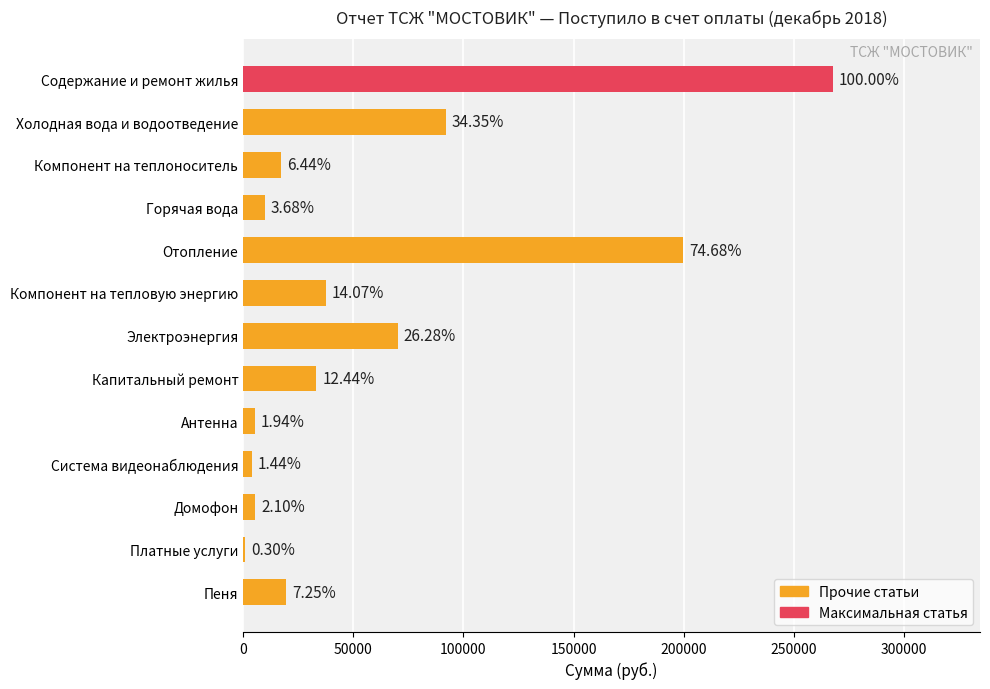

Are the bars horizontal?

Yes